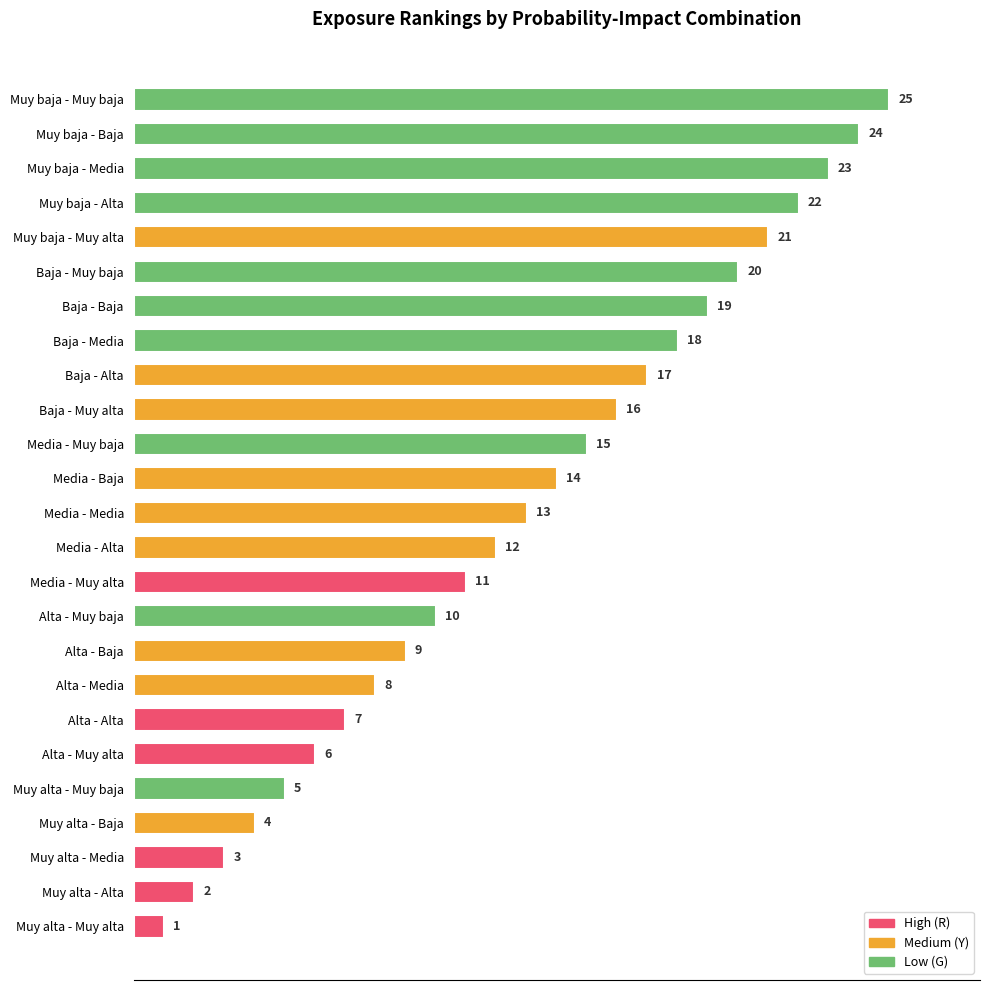

What is the average value?

13